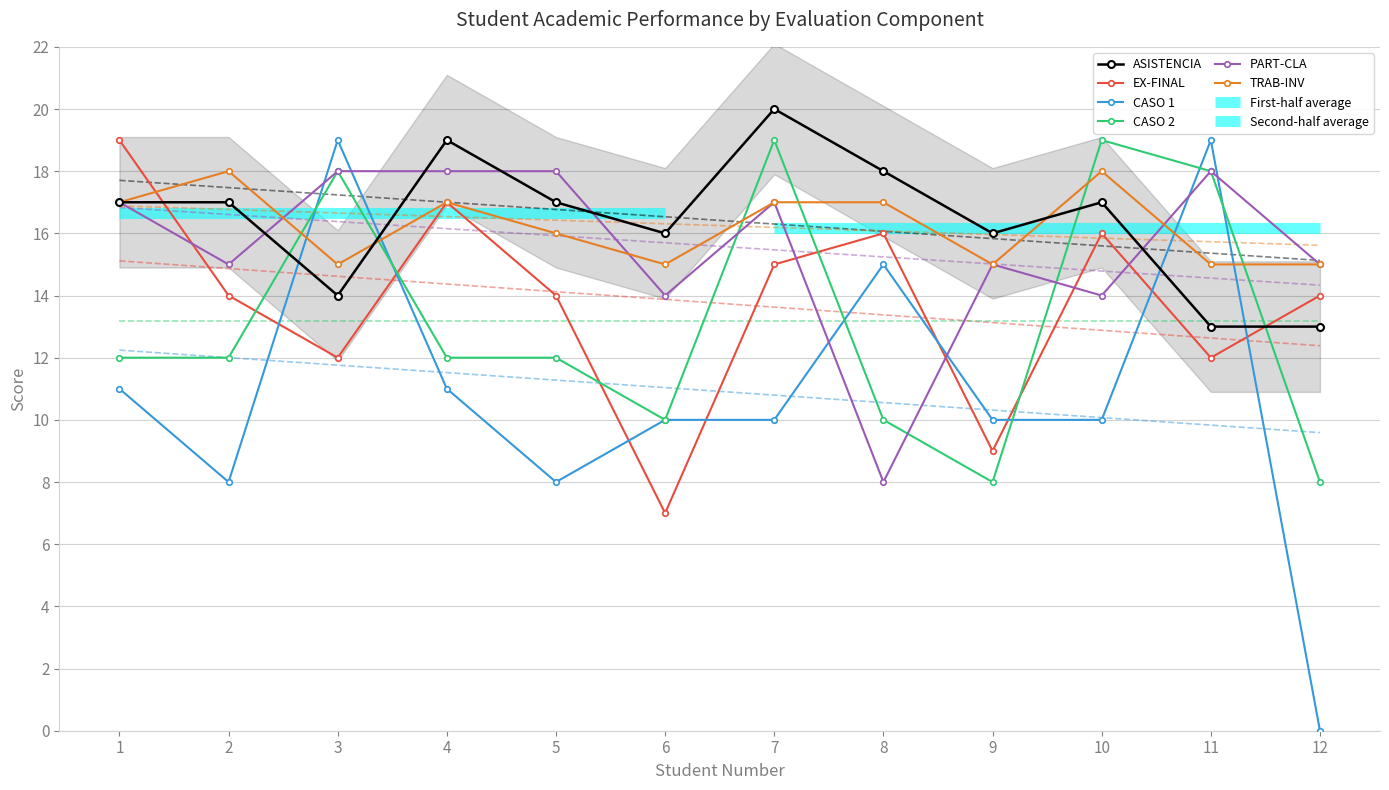

Which series has the widest spread of values?

CASO 1